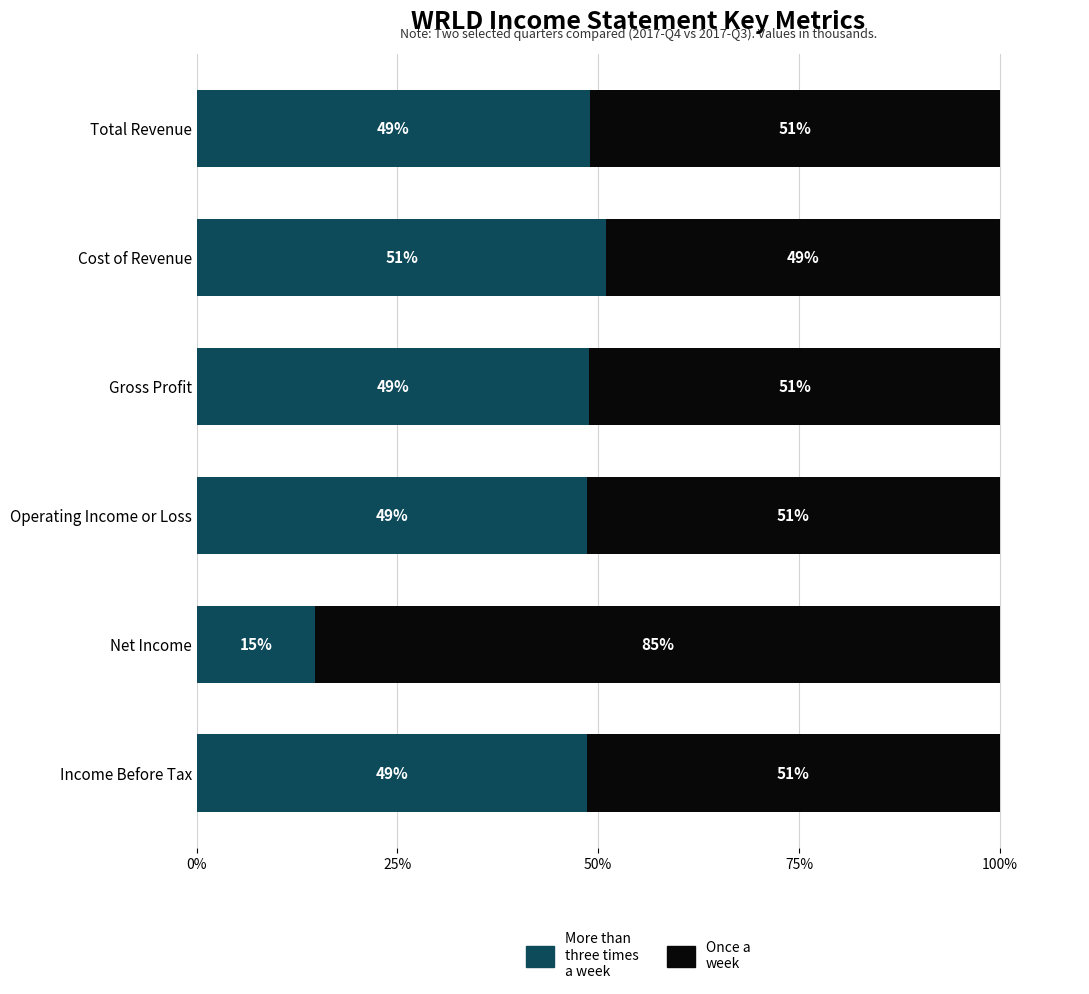

What is the total value across all series at Total Revenue?

100.0